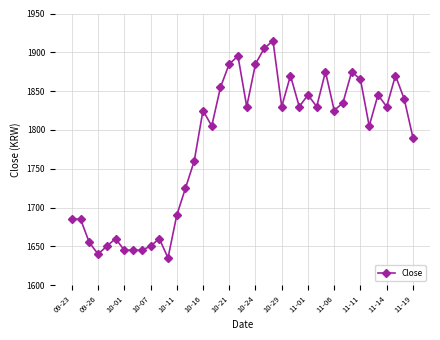

Reading left to right, extract all data points from this chart.

1685	1685	1655	1640	1650	1660	1645	1645	1645	1650	1660	1635	1690	1725	1760	1825	1805	1855	1885	1895	1830	1885	1905	1915	1830	1870	1830	1845	1830	1875	1825	1835	1875	1865	1805	1845	1830	1870	1840	1790